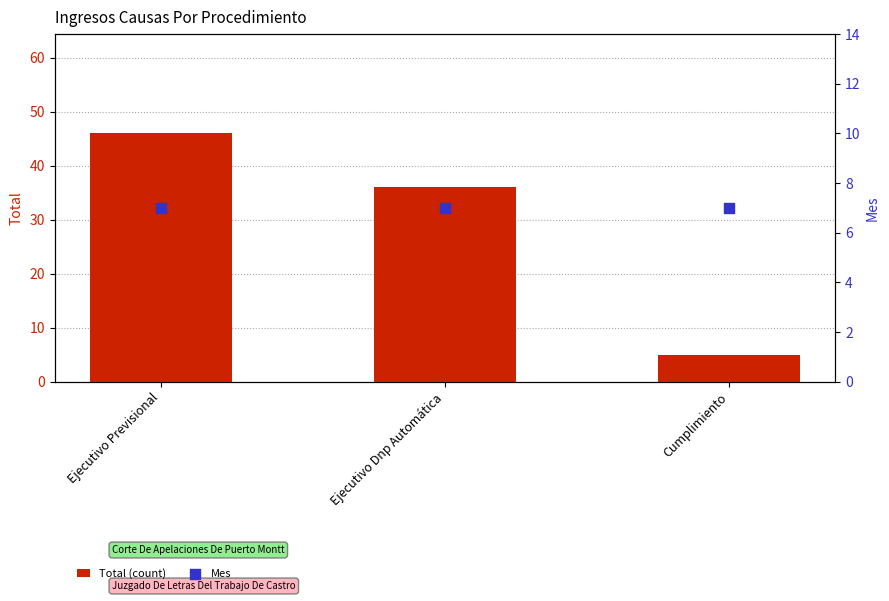

What is the total value across all series at Ejecutivo Dnp Automática?

43